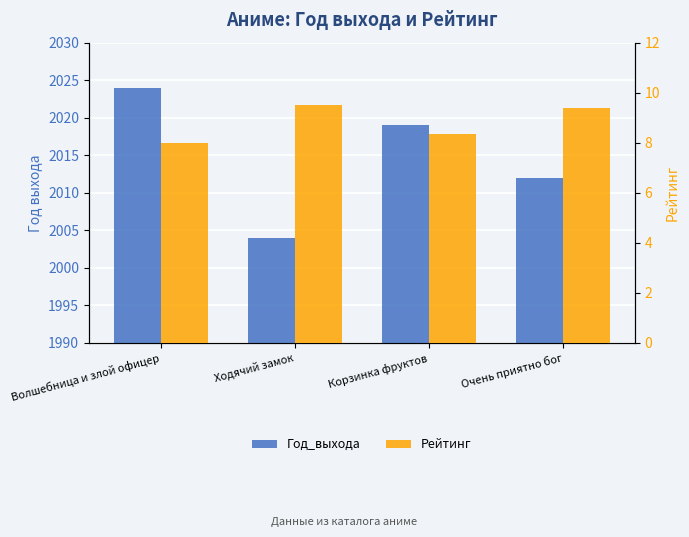

What are all the series names shown in the legend?

Год_выхода, Рейтинг